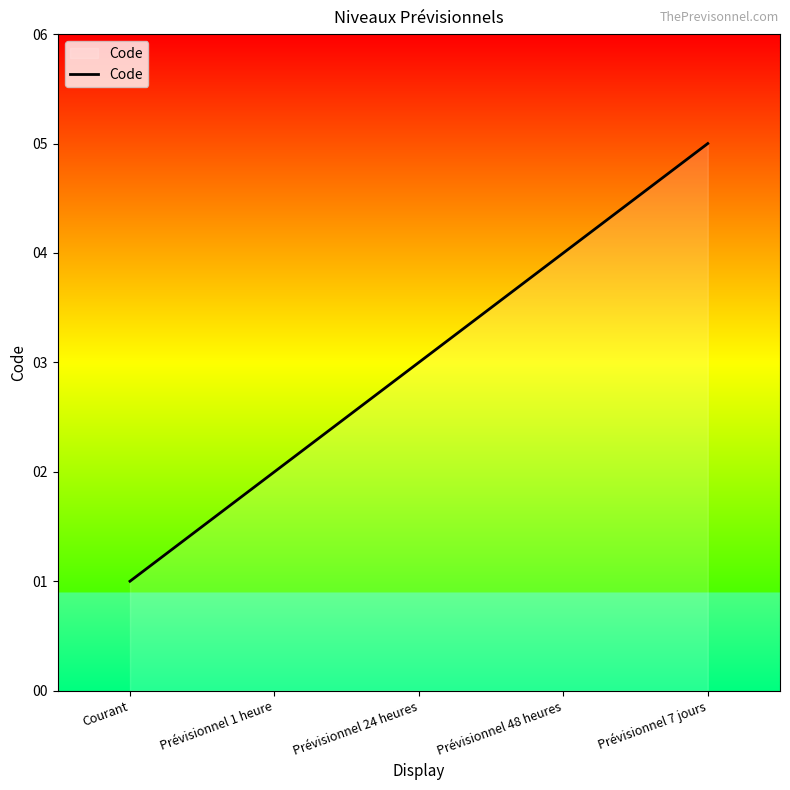

Which label corresponds to the largest value in the chart?

Prévisionnel 7 jours